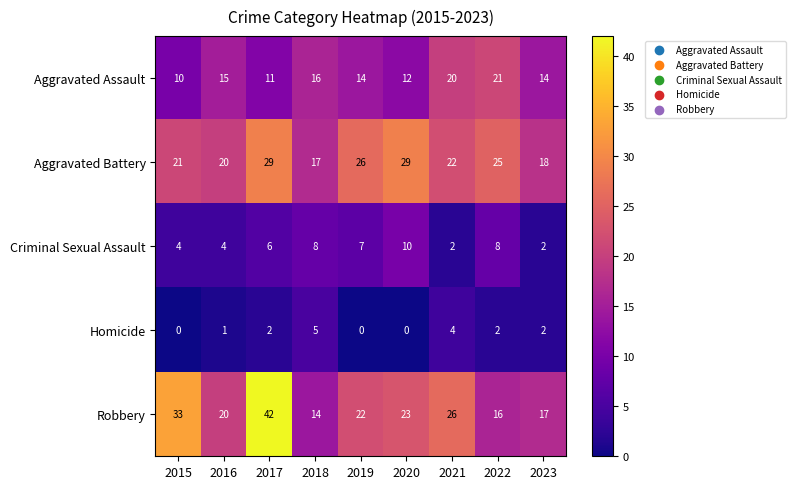

Rank the series at 2019 from lowest to highest value.

Homicide, Criminal Sexual Assault, Aggravated Assault, Robbery, Aggravated Battery